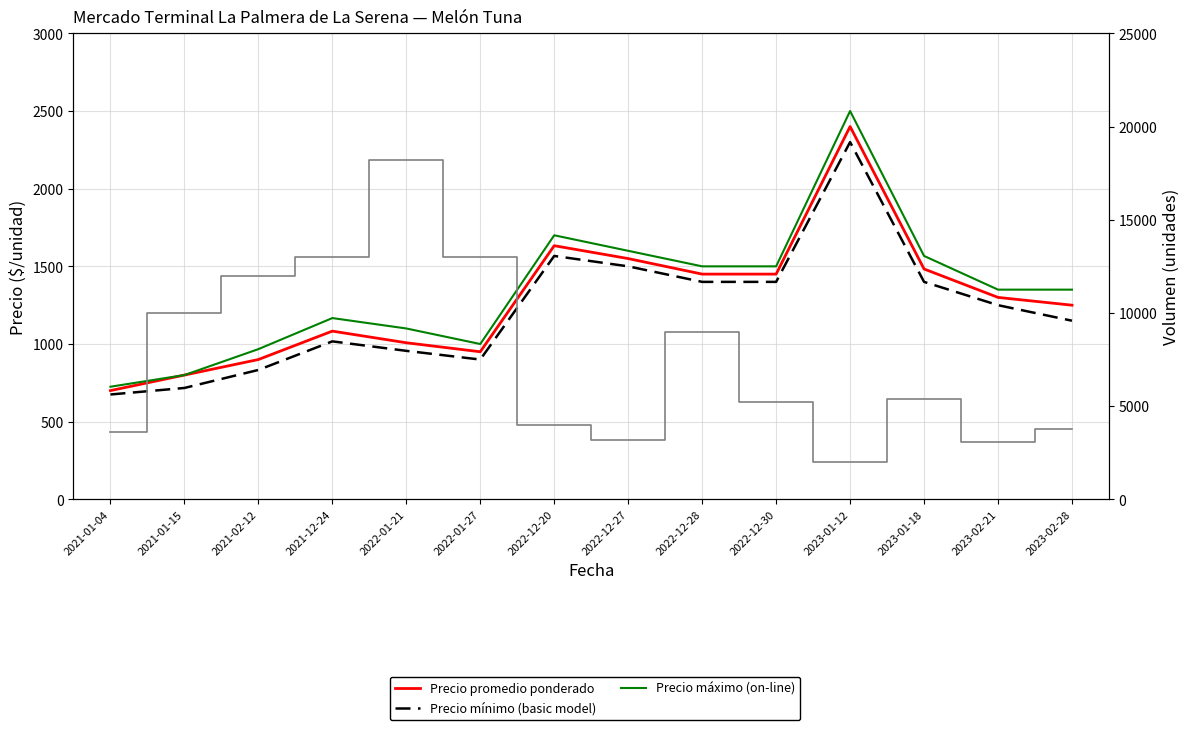

What is the smallest value displayed?

675